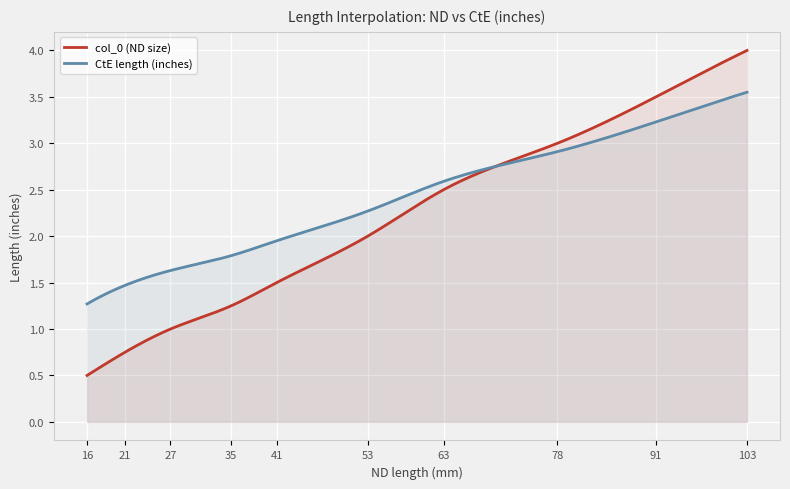

Between which two adjacent categories do CtE##length##inches and col_0 first intersect?

63 and 78